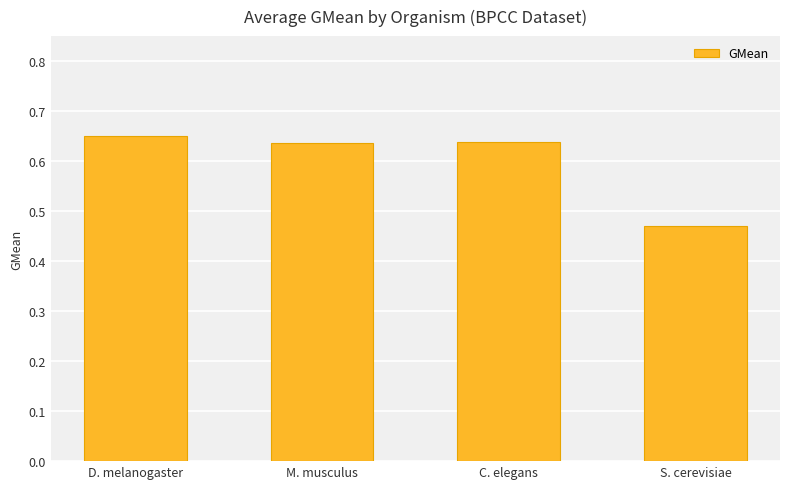

What is the label of the 1st bar from the left?

D. melanogaster